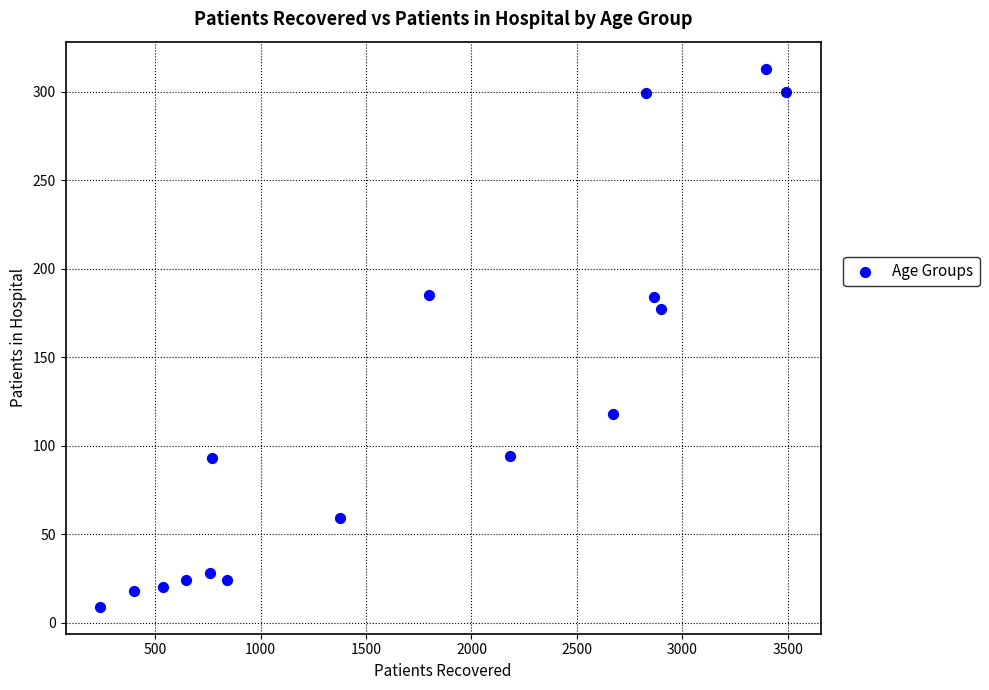

What is the range of X values (max minus min)?

3257